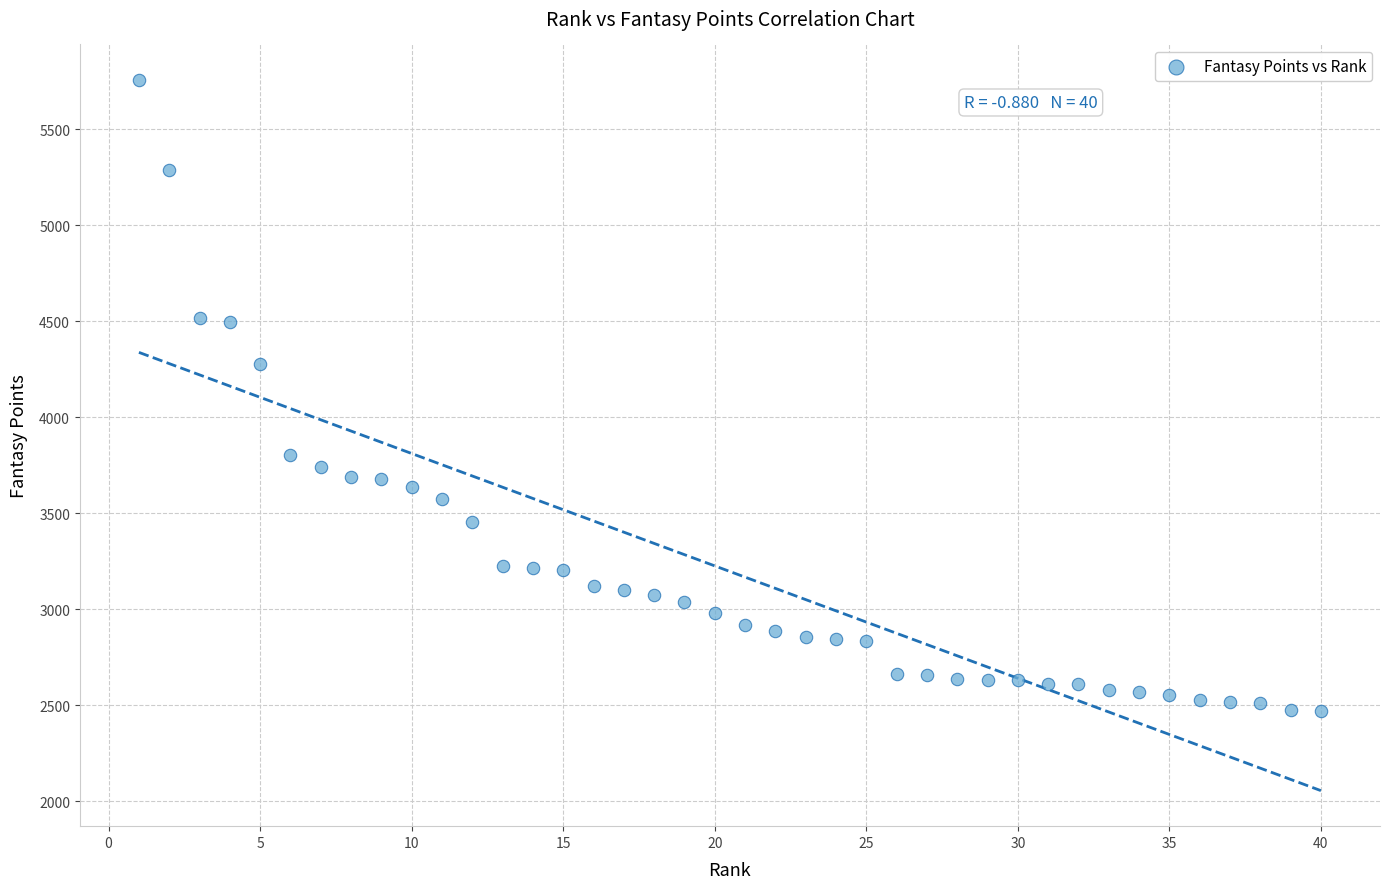

What is the range of Y values (max minus min)?

3286.8